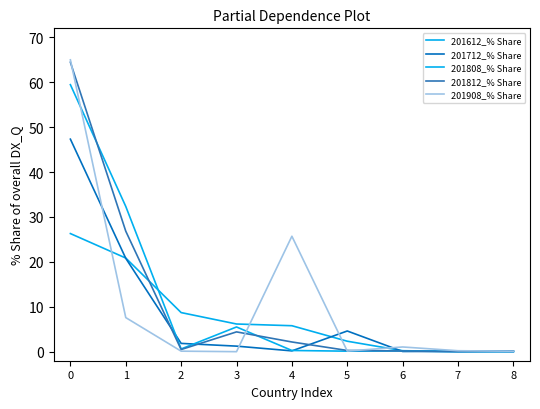

True or false: 201908_% Share has a value of 7.6 at 1.

True